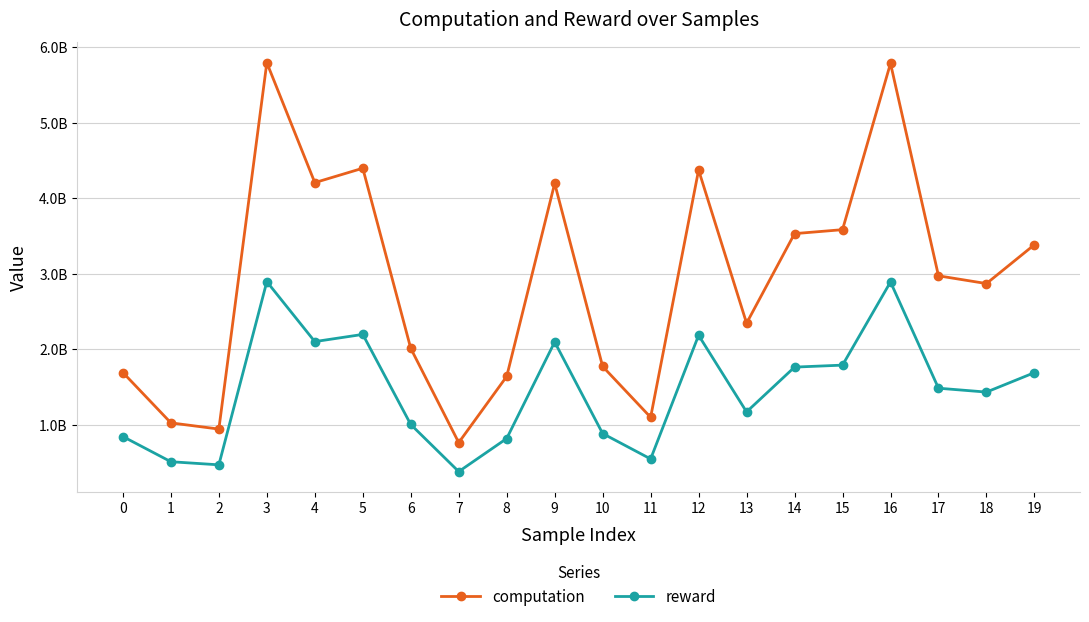

Where is the first local maximum for reward?

3